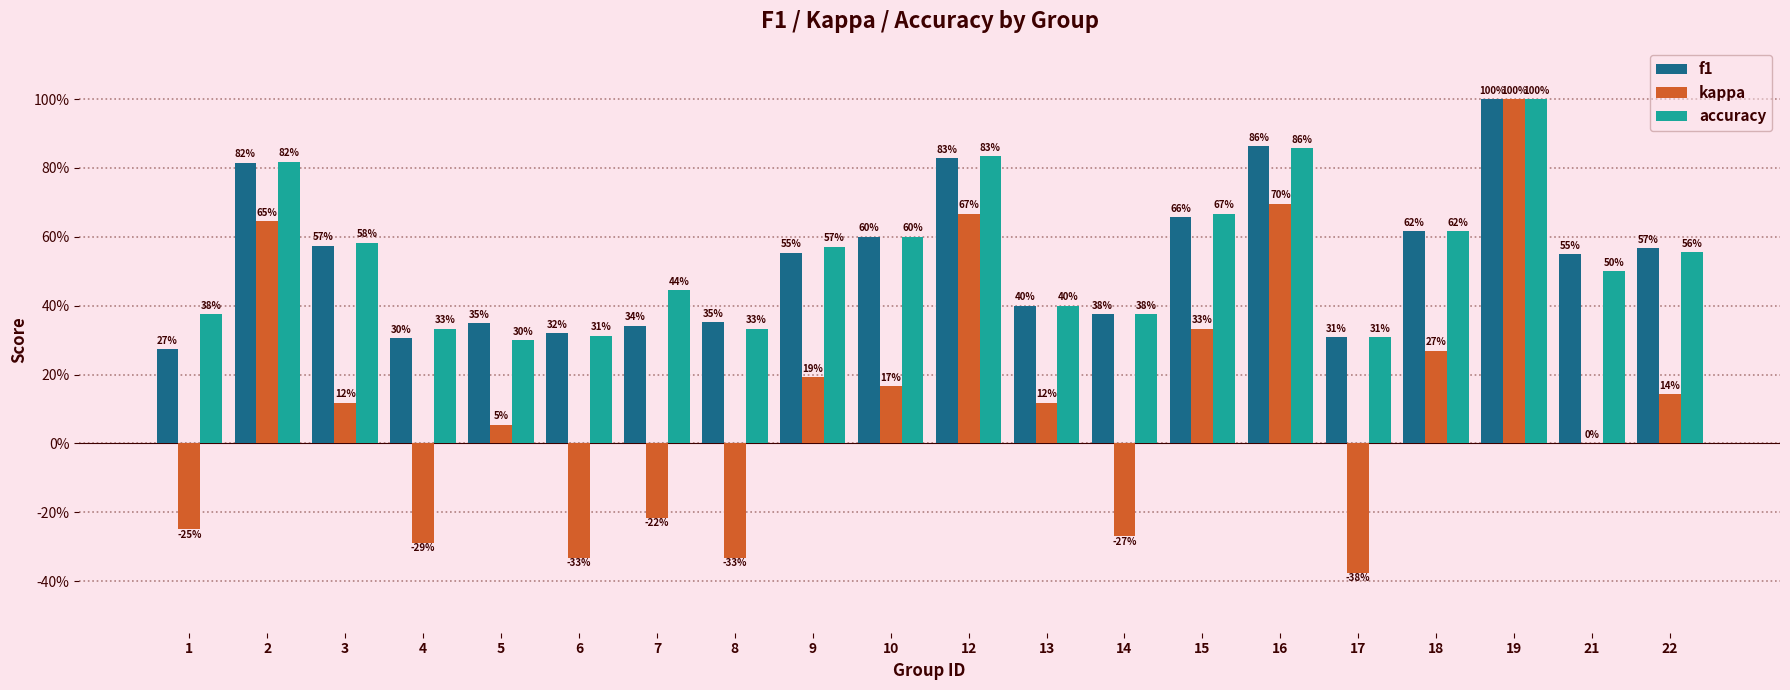

Does the chart contain stacked bars?

No